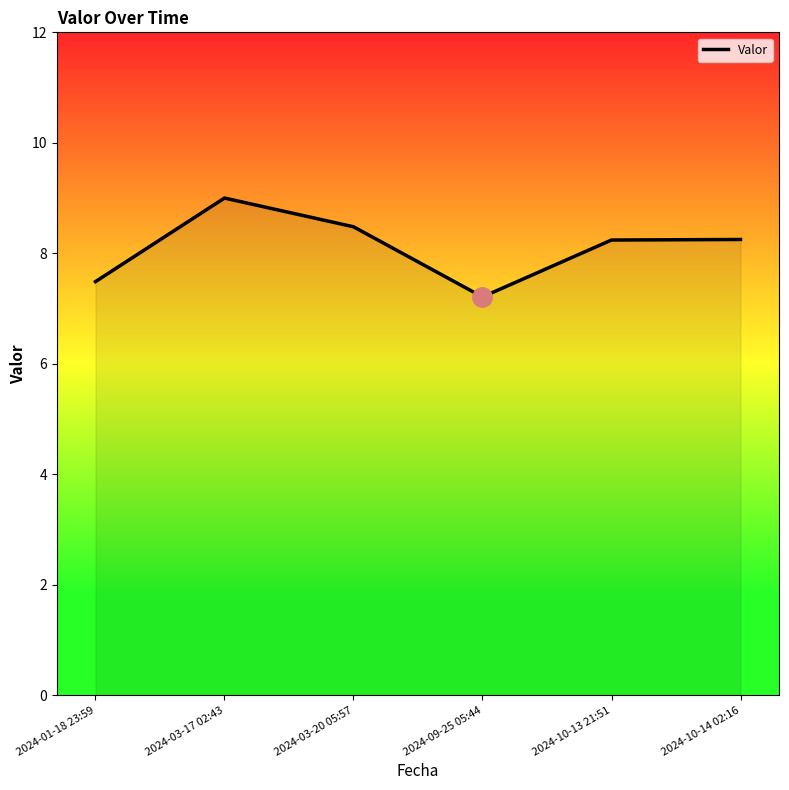

How many series are shown in this chart?

1